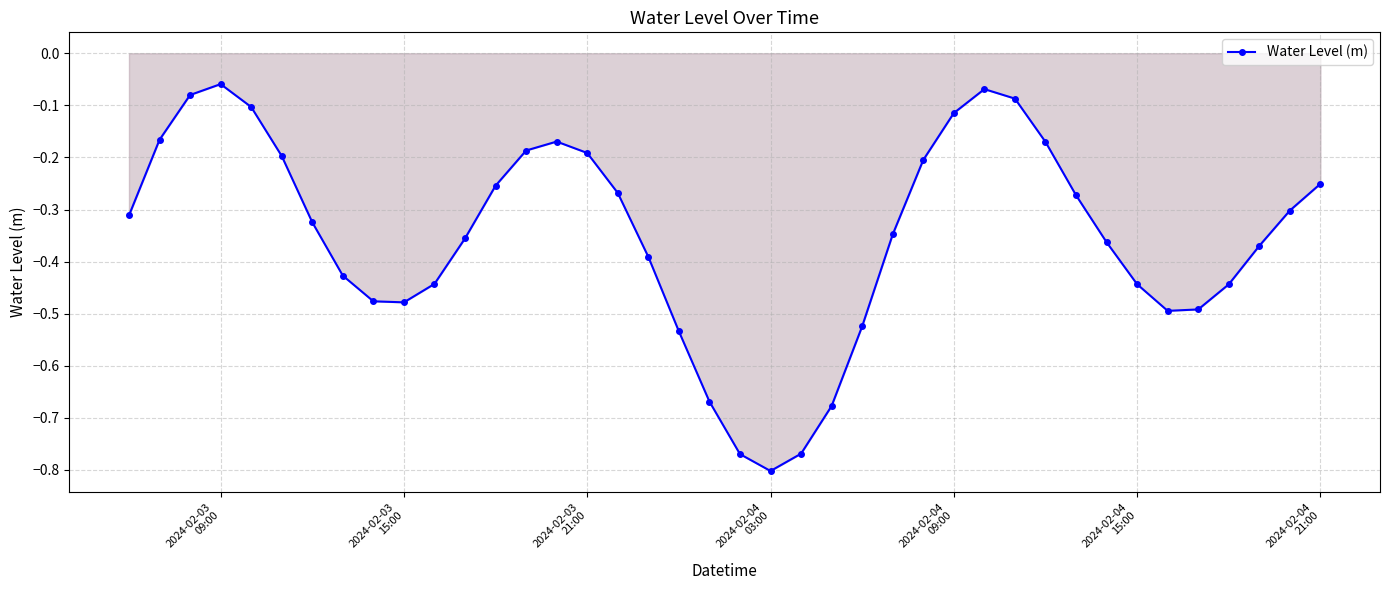

What is the difference between the maximum and minimum values?

0.7